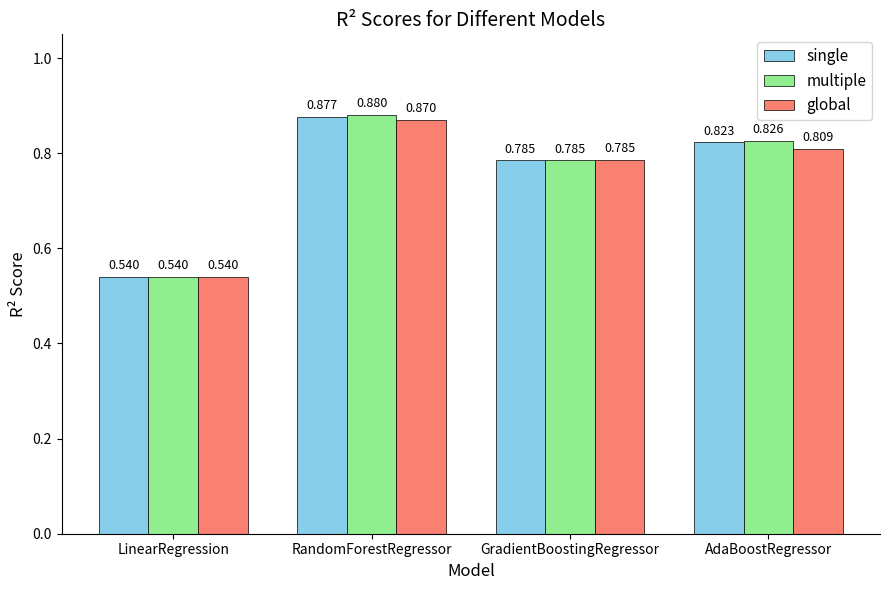

Rank the series by their maximum value, from highest to lowest.

multiple, single, global